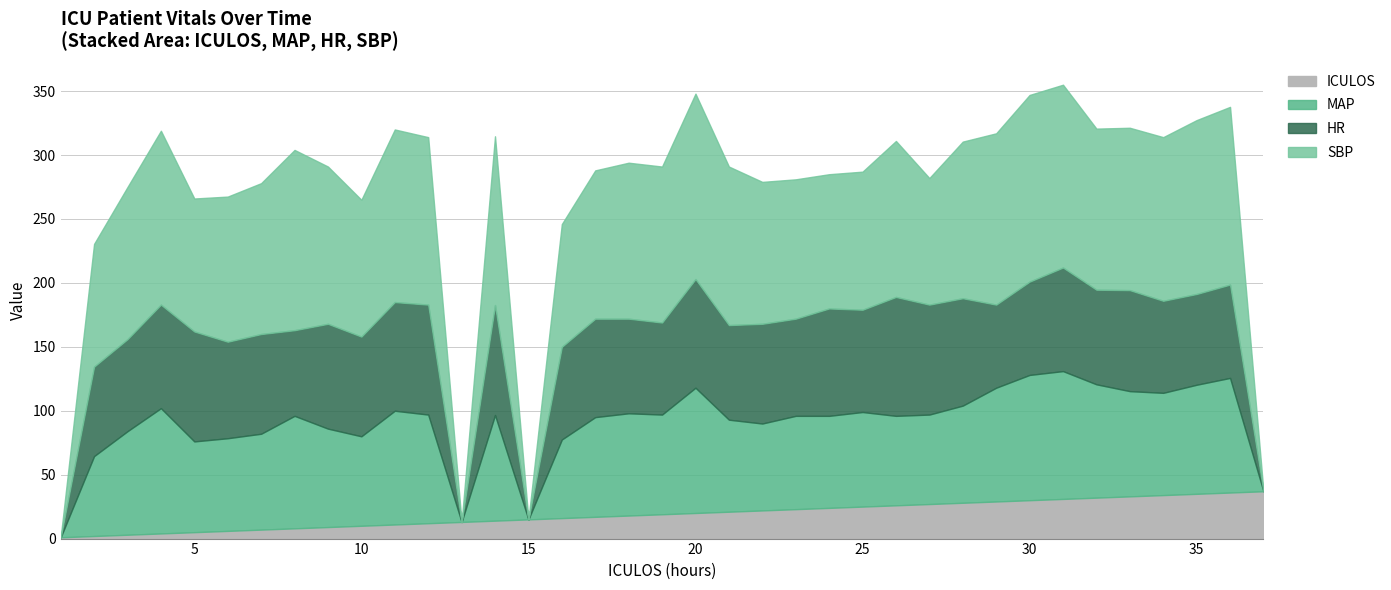

Reading right to left, transcribe all the data shown in this chart.

HR: 37=0.0	36=73.0	35=71.0	34=72.0	33=79.0	32=74.0	31=81.0	30=73.0	29=65.0	28=84.0	27=86.0	26=93.0	25=80.0	24=84.0	23=76.0	22=78.0	21=74.0	20=85.0	19=72.0	18=74.0	17=77.0	16=72.5	15=0.0	14=86.0	13=0.0	12=86.0	11=85.0	10=78.0	9=82.0	8=67.0	7=78.0	6=75.5	5=86.0	4=81.0	3=72.0	2=70.0	1=0.0
SBP: 37=0.0	36=139.0	35=136.0	34=128.0	33=127.0	32=126.0	31=143.0	30=146.0	29=134.0	28=122.5	27=99.0	26=122.0	25=108.0	24=105.0	23=109.0	22=111.0	21=124.0	20=145.0	19=122.0	18=122.0	17=116.0	16=96.0	15=0.0	14=132.0	13=0.0	12=131.0	11=135.0	10=107.0	9=123.0	8=141.0	7=118.0	6=113.5	5=104.0	4=136.0	3=119.0	2=96.0	1=0.0
MAP: 37=0.0	36=89.7	35=85.3	34=80.0	33=82.3	32=88.7	31=100.0	30=98.0	29=89.0	28=76.0	27=70.0	26=70.0	25=74.0	24=72.0	23=73.0	22=68.0	21=72.0	20=98.0	19=78.0	18=80.0	17=78.0	16=61.5	15=0.0	14=82.7	13=0.0	12=85.0	11=89.0	10=70.0	9=77.0	8=88.0	7=75.0	6=72.5	5=71.0	4=98.0	3=81.0	2=62.5	1=0.0
ICULOS: 37=37.0	36=36.0	35=35.0	34=34.0	33=33.0	32=32.0	31=31.0	30=30.0	29=29.0	28=28.0	27=27.0	26=26.0	25=25.0	24=24.0	23=23.0	22=22.0	21=21.0	20=20.0	19=19.0	18=18.0	17=17.0	16=16.0	15=15.0	14=14.0	13=13.0	12=12.0	11=11.0	10=10.0	9=9.0	8=8.0	7=7.0	6=6.0	5=5.0	4=4.0	3=3.0	2=2.0	1=1.0